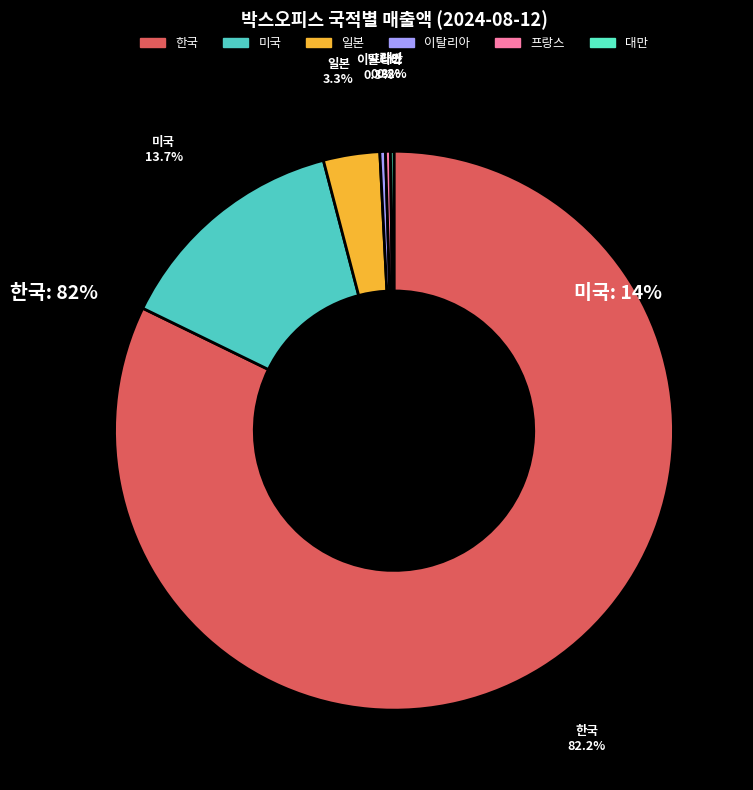

Does any single category account for the majority?

Yes